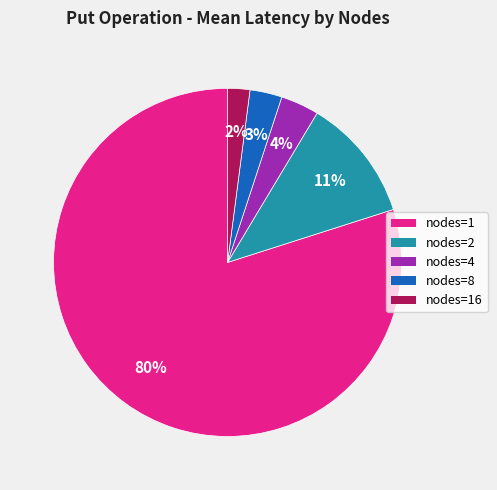

To the nearest percent, what is the difference between the largest and smallest slice percentages?

78%